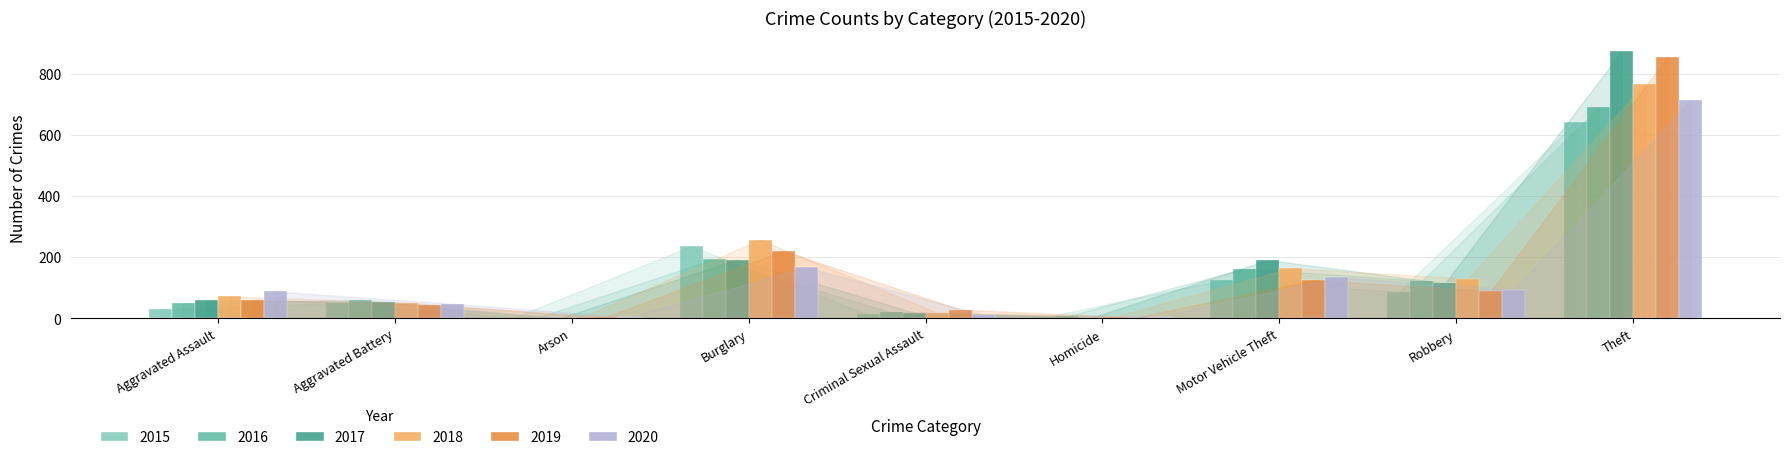

What is the sum of the 2017 values at Aggravated Assault and Theft?

932